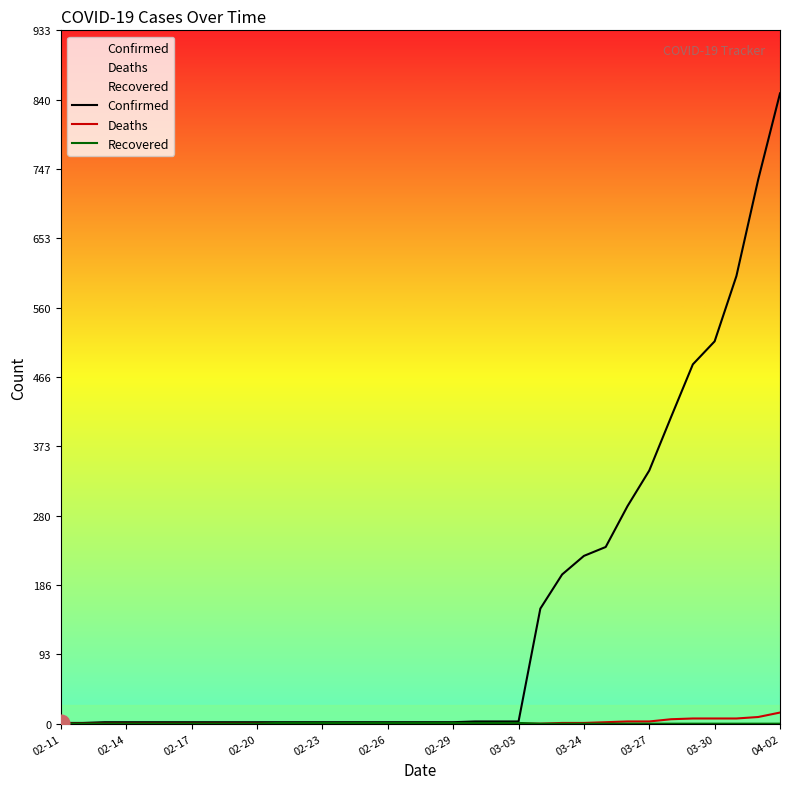

True or false: Deaths has a value of 0 at 02-29.

True